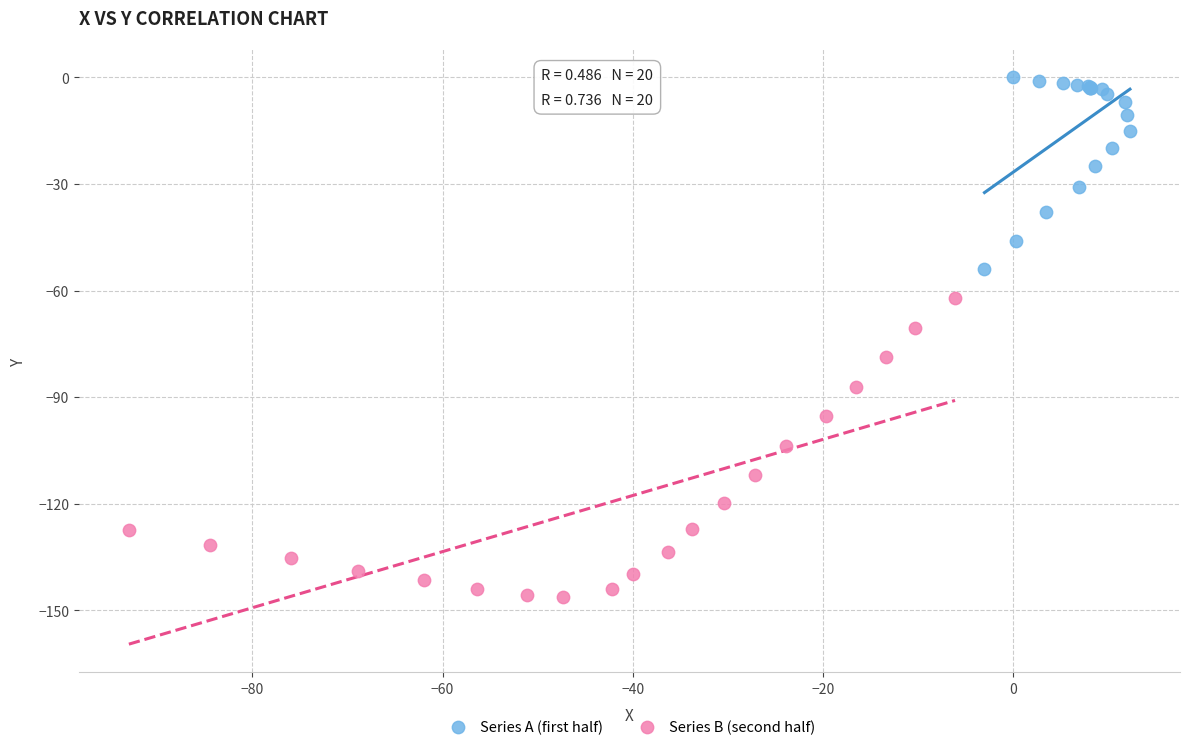

Which series has the widest spread of Y values?

Series B (second half)